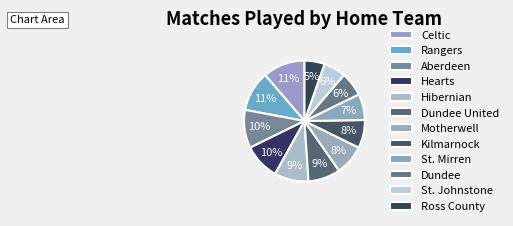

Does Motherwell account for over 50% of the chart?

No